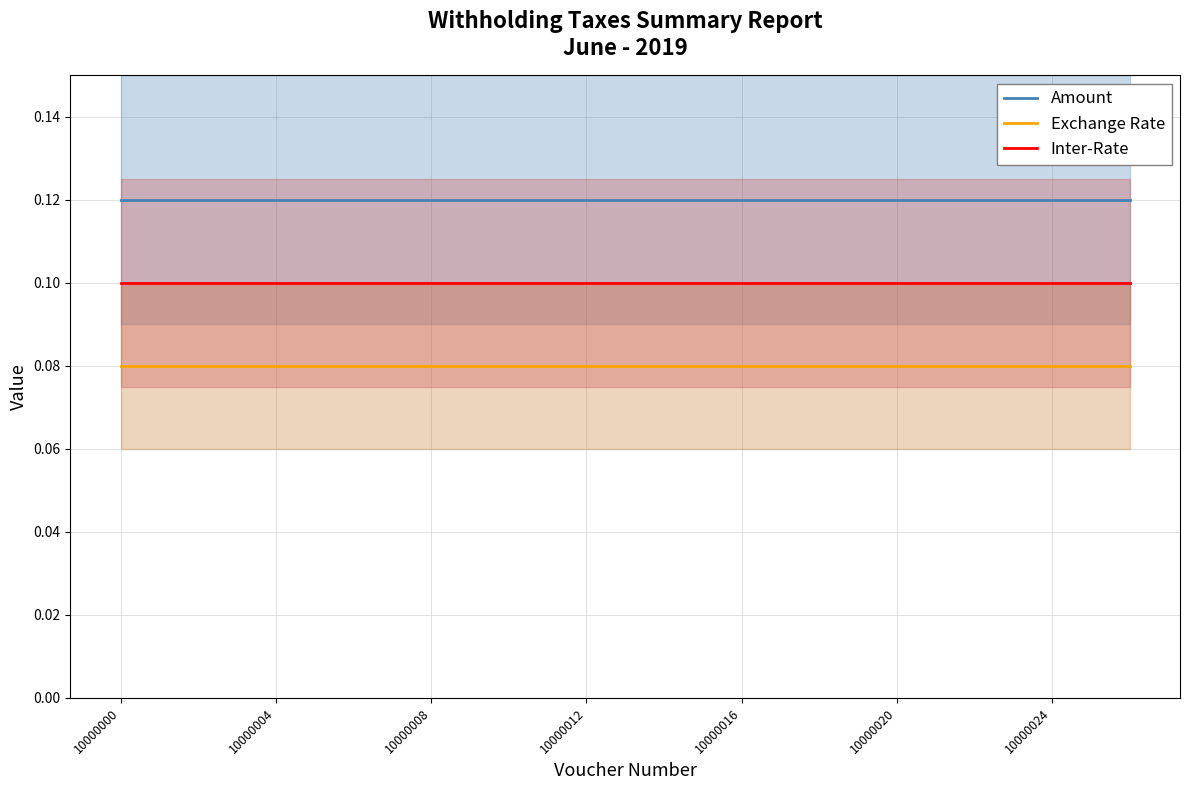

True or false: Inter-Rate and Exchange Rate intersect in this chart.

False